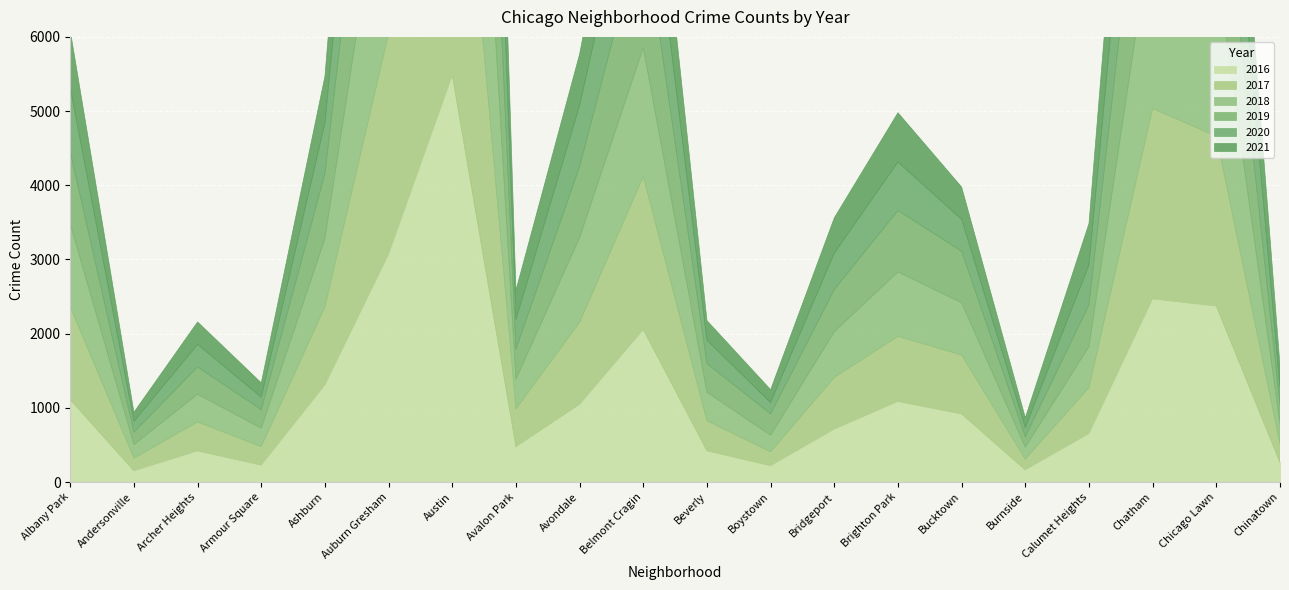

What position from the right is Avalon Park?

13